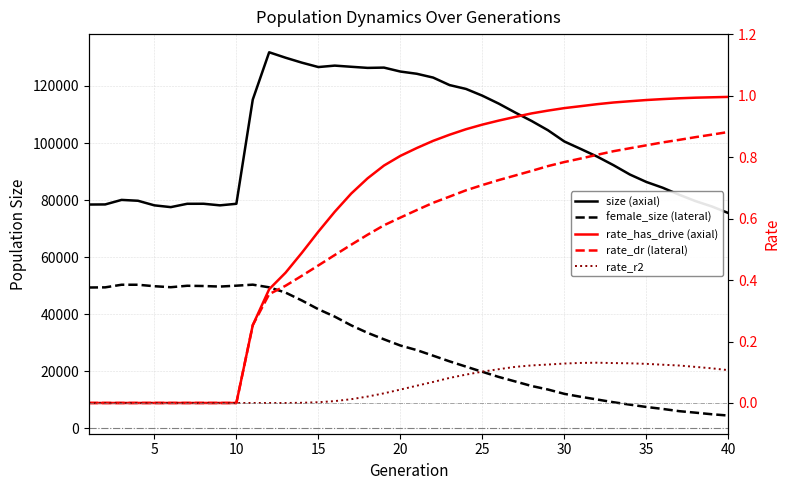

Rank the series by their maximum value, from highest to lowest.

size (axial), female_size (lateral), rate_has_drive (axial), rate_dr (lateral), rate_r2